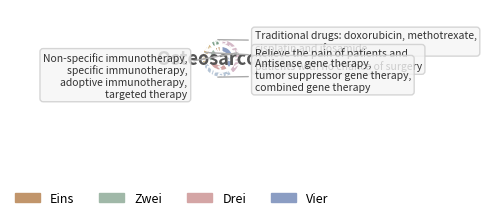

To the nearest percent, what is the difference between the largest and smallest slice percentages?

30%